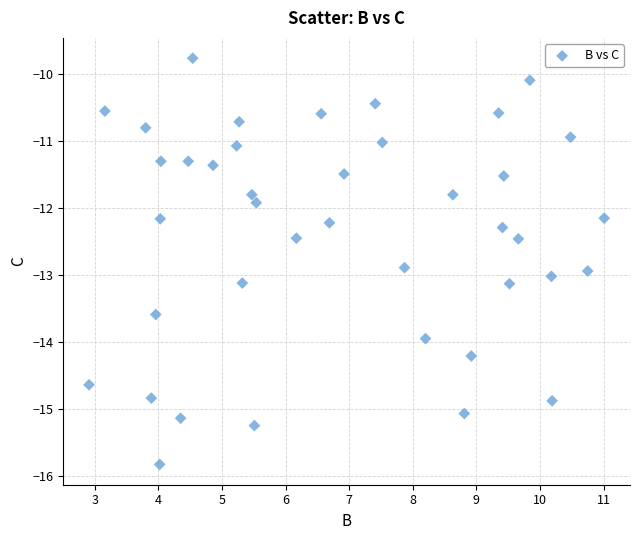

What Y value in the scatter plot is closest to -12?

-11.9